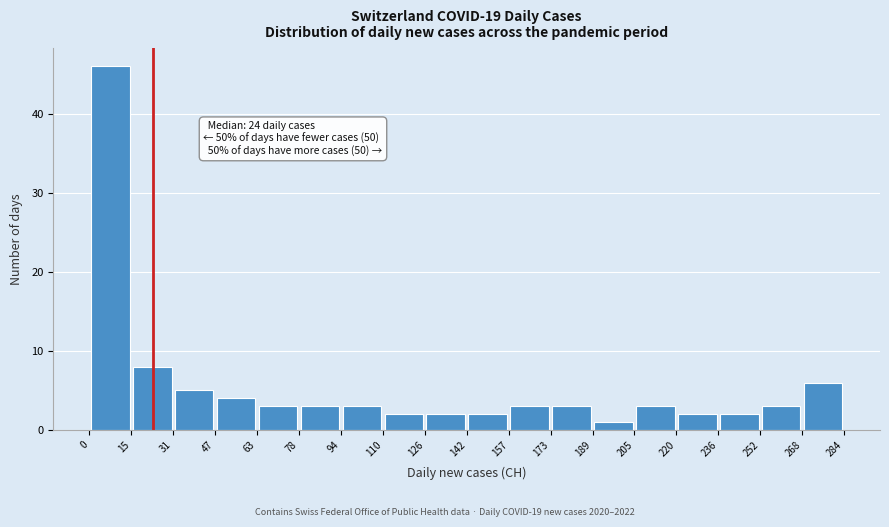

Over which range of the x-axis is the bar tallest?

0 to 15